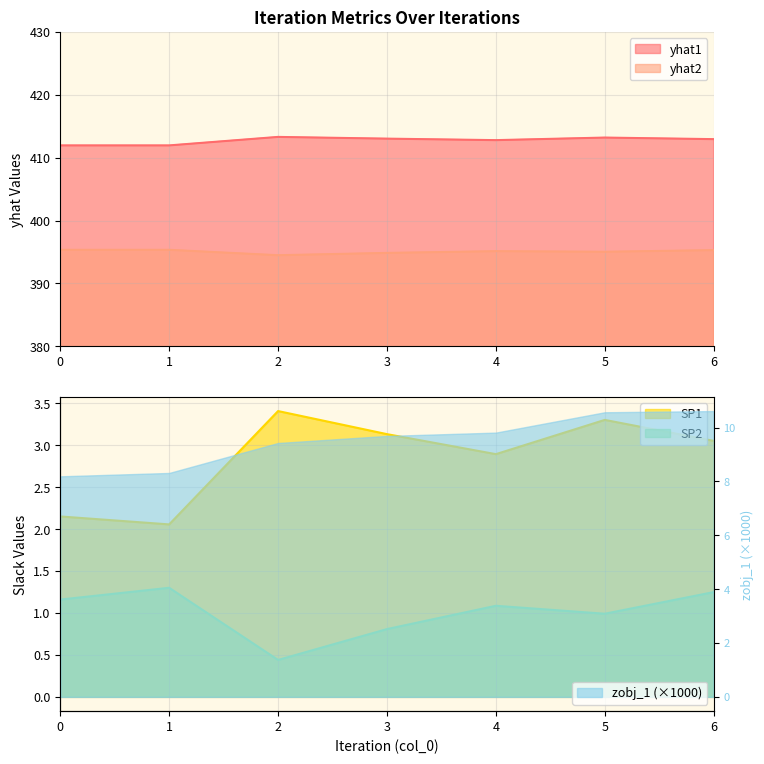

What is the approximate value of yhat2 at 3?

394.8